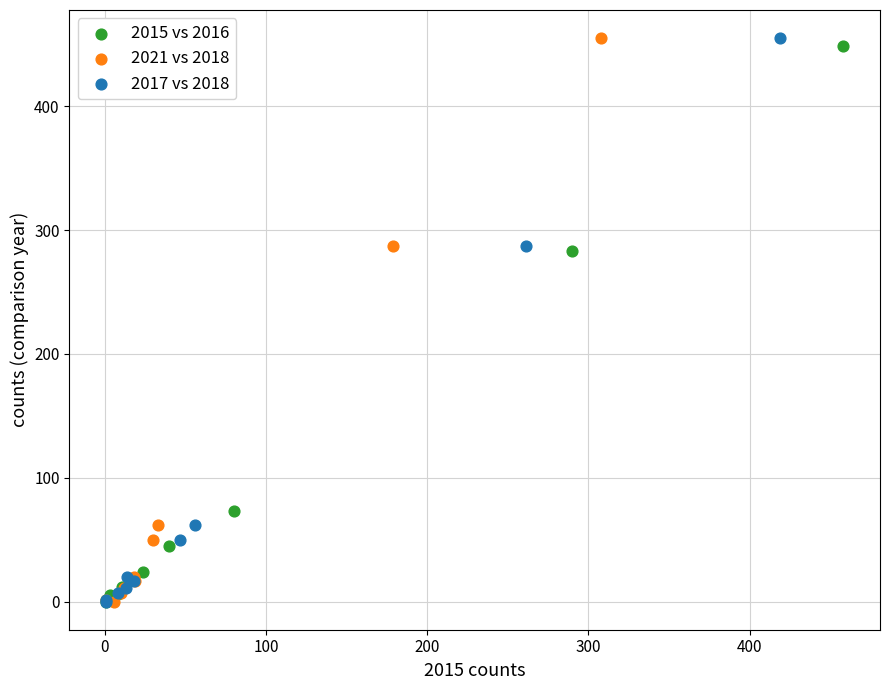

What are all the series names shown in the legend?

2015 vs 2016, 2021 vs 2018, 2017 vs 2018